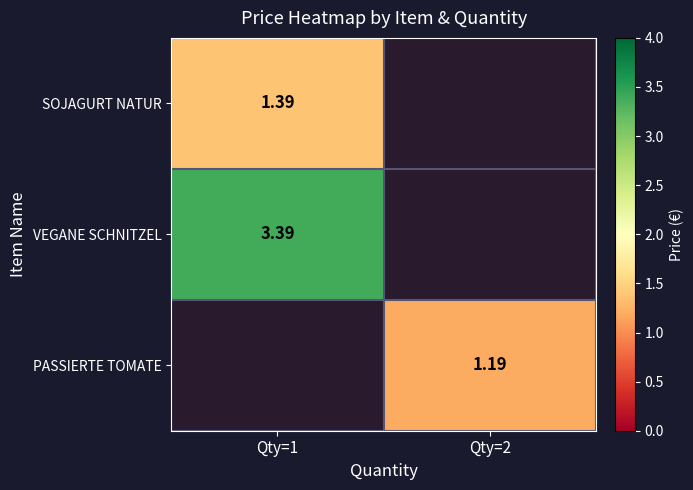

Which series has the largest range (max minus min)?

SOJAGURT NATUR